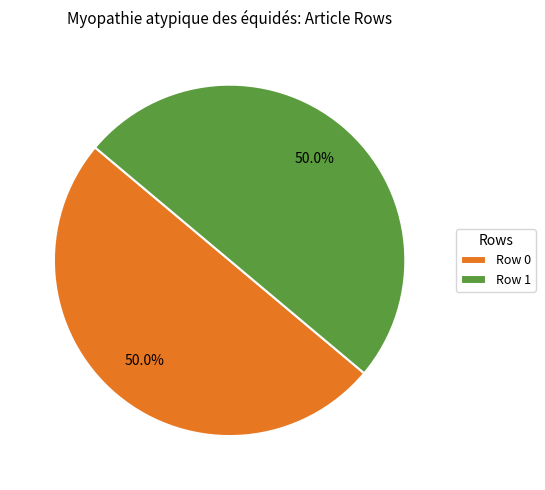

Count the number of slices in the pie.

2